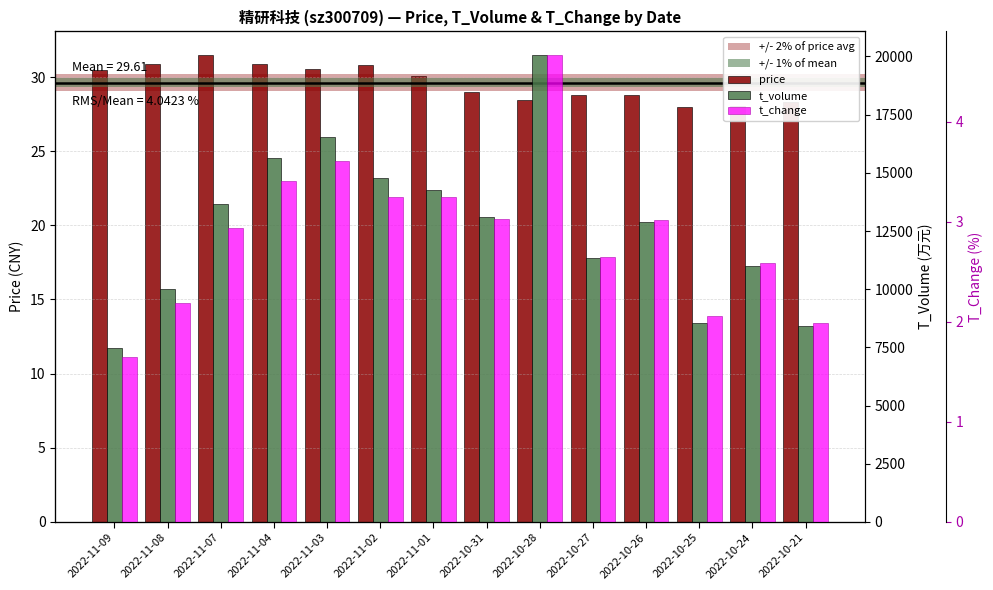

Reading right to left, list all the values displayed in this chart.

price: 2022-10-21=28.3	2022-10-24=28.0	2022-10-25=28.0	2022-10-26=28.8	2022-10-27=28.8	2022-10-28=28.5	2022-10-31=29.0	2022-11-01=30.1	2022-11-02=30.8	2022-11-03=30.6	2022-11-04=30.9	2022-11-07=31.5	2022-11-08=30.9	2022-11-09=30.5
t_volume: 2022-10-21=8423.0	2022-10-24=11002.0	2022-10-25=8547.0	2022-10-26=12898.0	2022-10-27=11345.0	2022-10-28=20074.0	2022-10-31=13091.0	2022-11-01=14261.0	2022-11-02=14778.0	2022-11-03=16533.0	2022-11-04=15651.0	2022-11-07=13661.0	2022-11-08=10008.0	2022-11-09=7487.0
t_change: 2022-10-21=2.0	2022-10-24=2.6	2022-10-25=2.1	2022-10-26=3.0	2022-10-27=2.6	2022-10-28=4.7	2022-10-31=3.0	2022-11-01=3.2	2022-11-02=3.2	2022-11-03=3.6	2022-11-04=3.4	2022-11-07=2.9	2022-11-08=2.2	2022-11-09=1.6